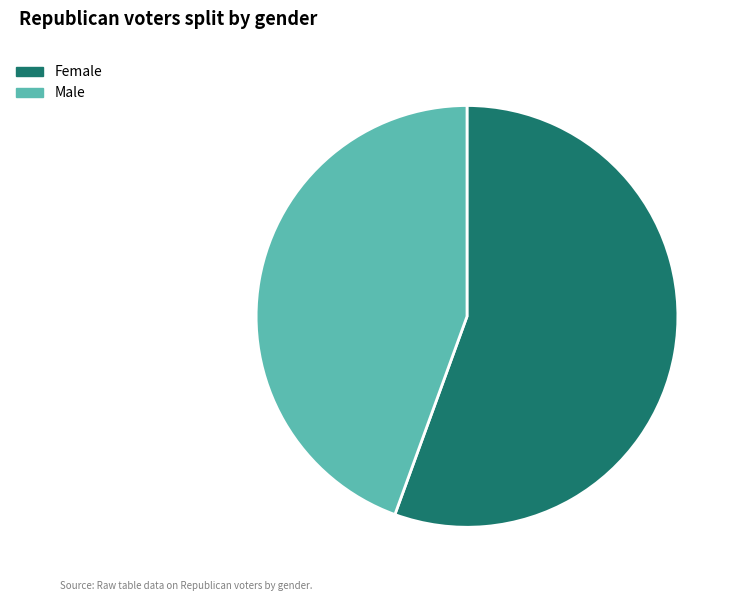

Count the number of slices in the pie.

2